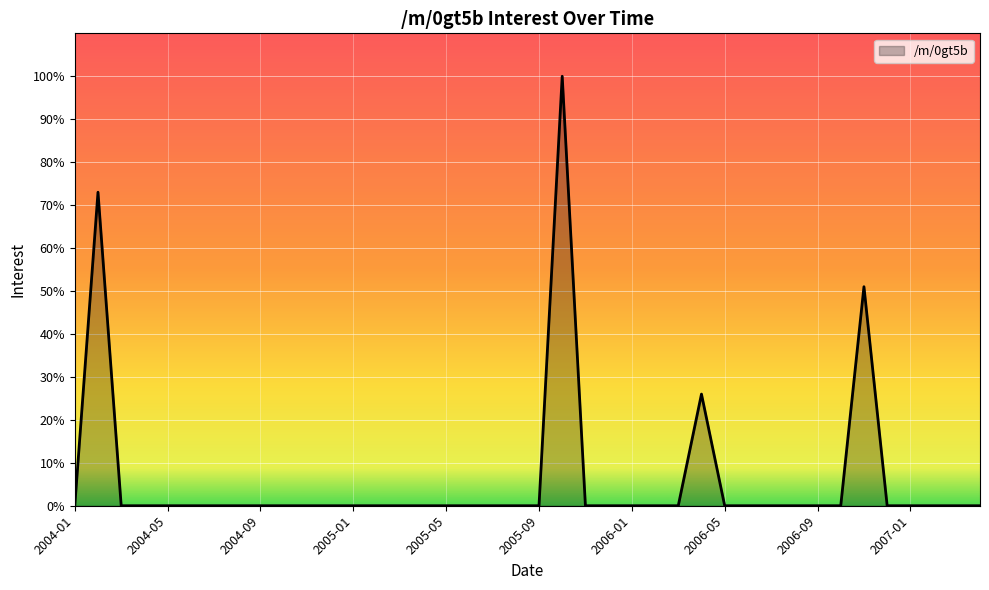

Does the chart display data point markers on the line(s)?

No